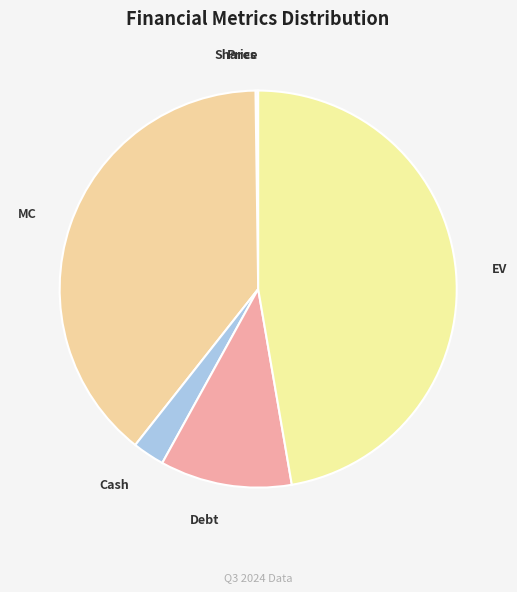

The Debt slice represents 1% of the pie. True or false?

False